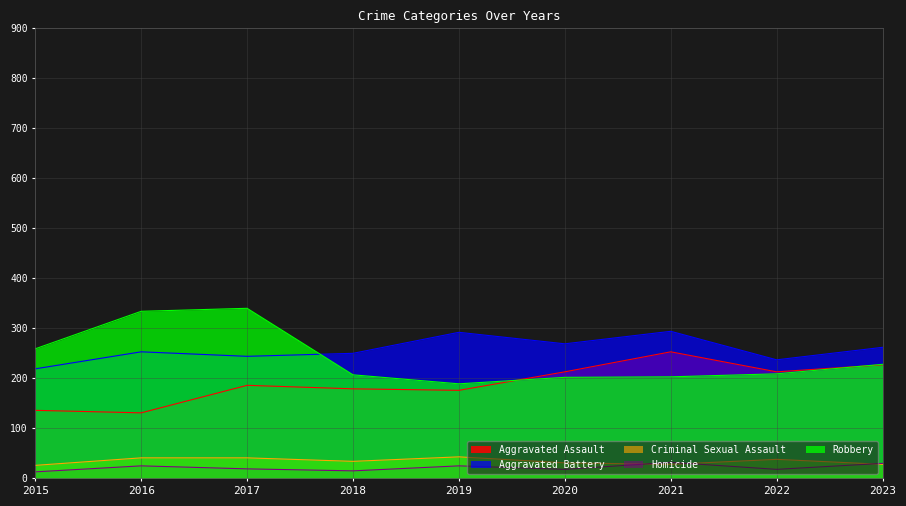

How many data points in Criminal Sexual Assault are above 34?

4